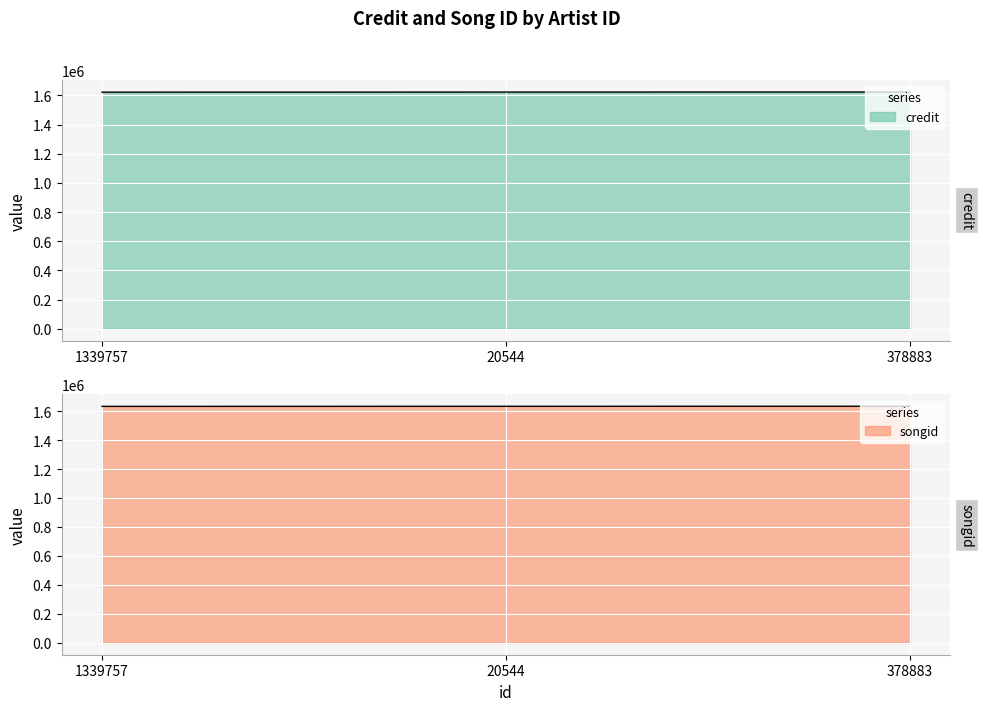

True or false: credit has a value of 1116050 at 378883.

False